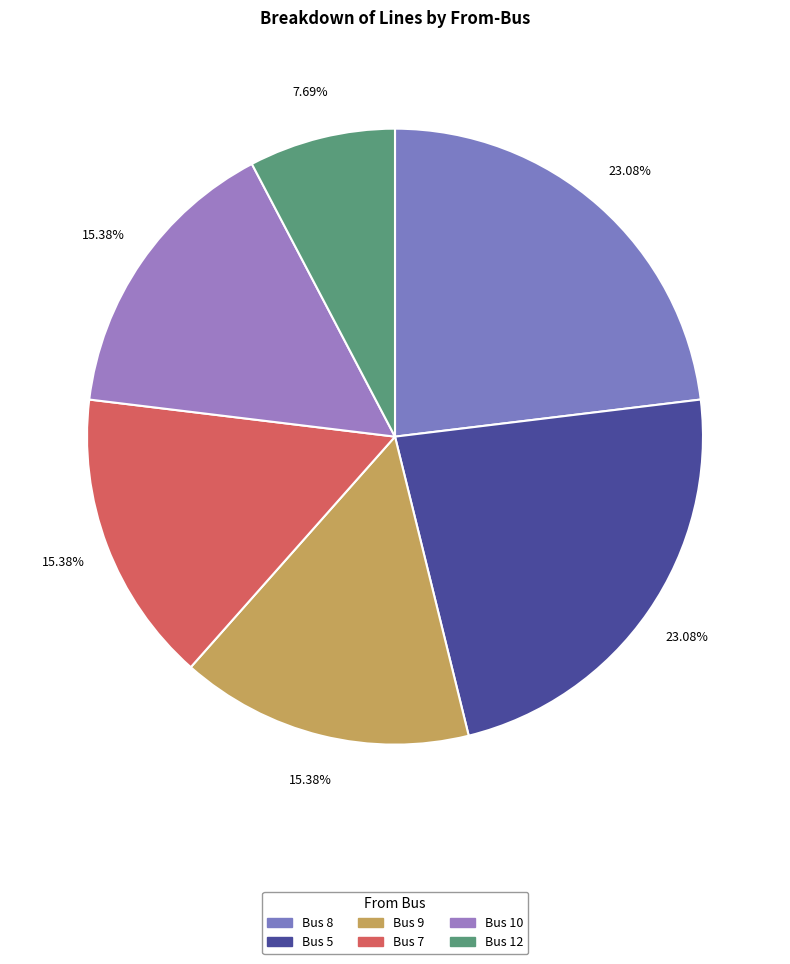

Is it true that Bus 8 is 34% of the pie?

False